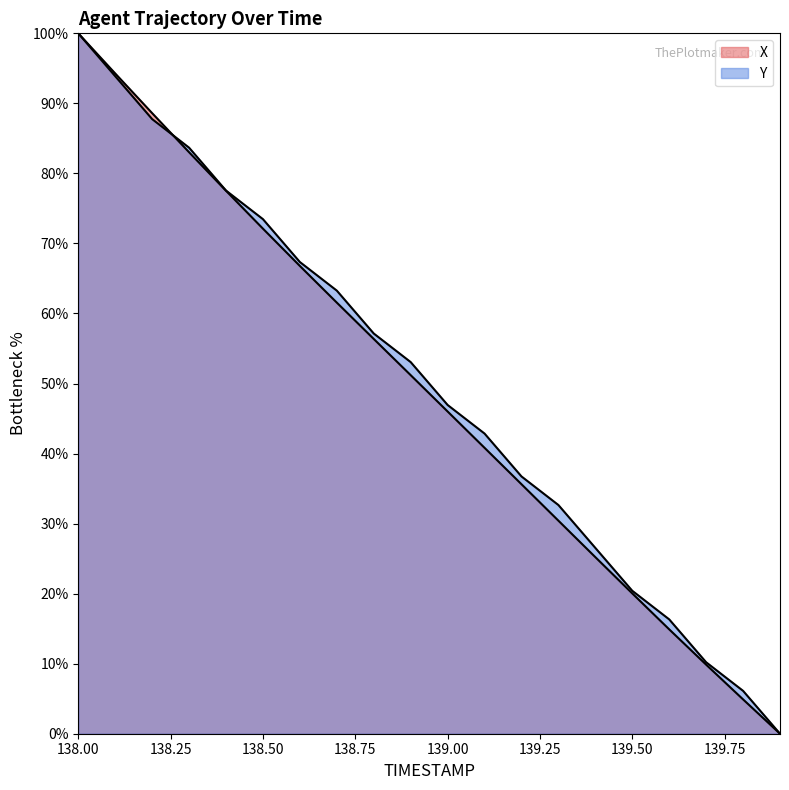

Reading left to right, transcribe all the data shown in this chart.

X: 138.0=100.0	138.1=94.3	138.2=88.6	138.3=83.0	138.4=77.5	138.5=72.1	138.6=66.8	138.7=61.6	138.8=56.4	138.9=51.2	139.0=46.0	139.1=40.8	139.2=35.6	139.3=30.4	139.4=25.2	139.5=20.0	139.6=14.9	139.7=9.9	139.8=4.9	139.9=0.0
Y: 138.0=100.0	138.1=93.9	138.2=87.8	138.3=83.7	138.4=77.6	138.5=73.5	138.6=67.3	138.7=63.3	138.8=57.1	138.9=53.1	139.0=46.9	139.1=42.9	139.2=36.7	139.3=32.7	139.4=26.5	139.5=20.4	139.6=16.3	139.7=10.2	139.8=6.1	139.9=0.0